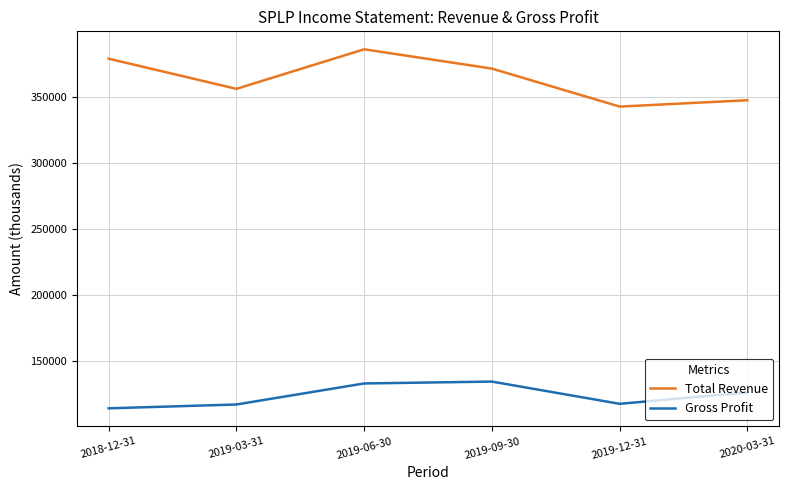

The value of Total Revenue at 2020-03-31 is 347200. True or false?

True